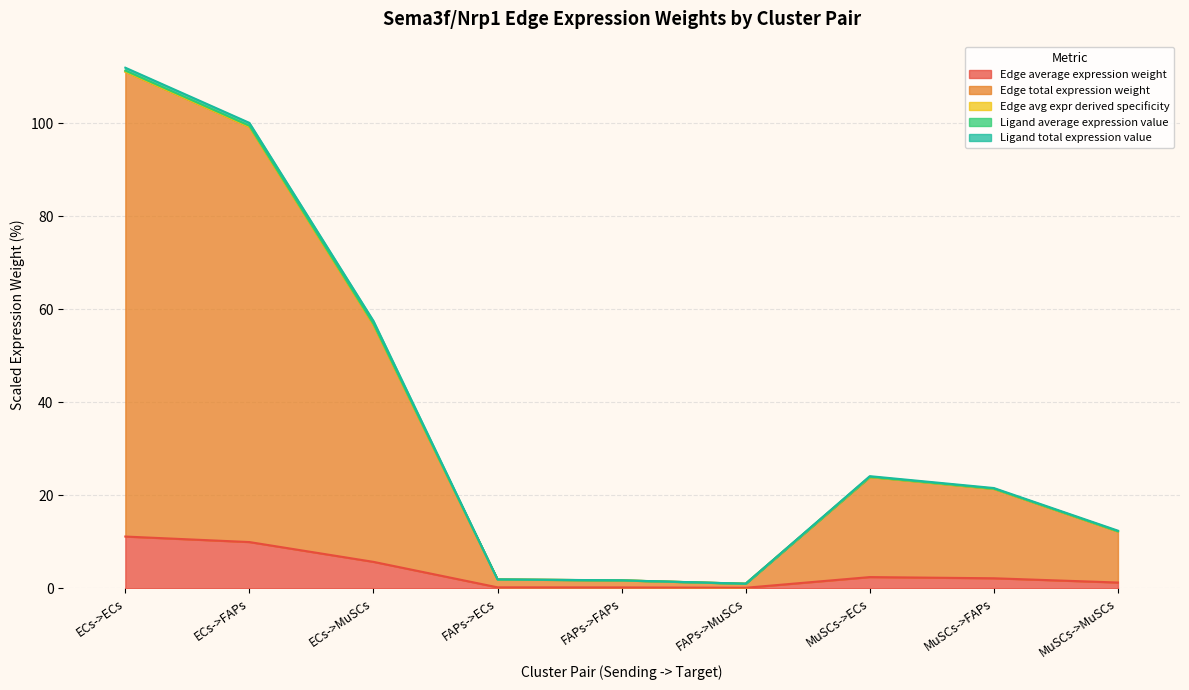

At how many categories does at least one series exceed 0?

9